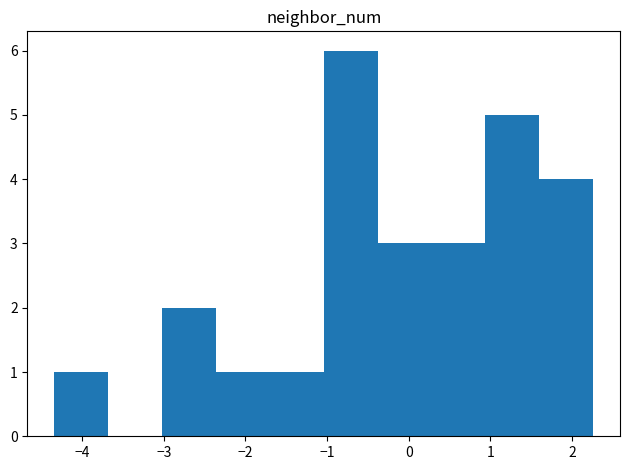

Which range on the x-axis has the tallest bar?

-1.0 to -0.4